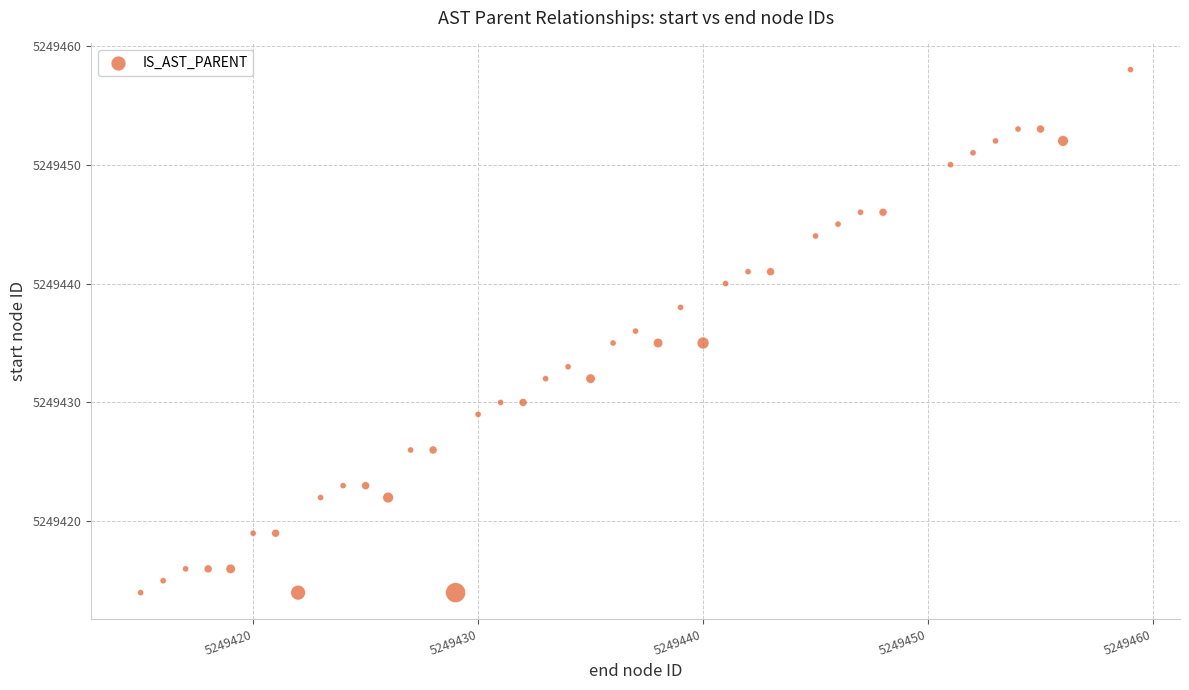

What is the range of X values (max minus min)?

44